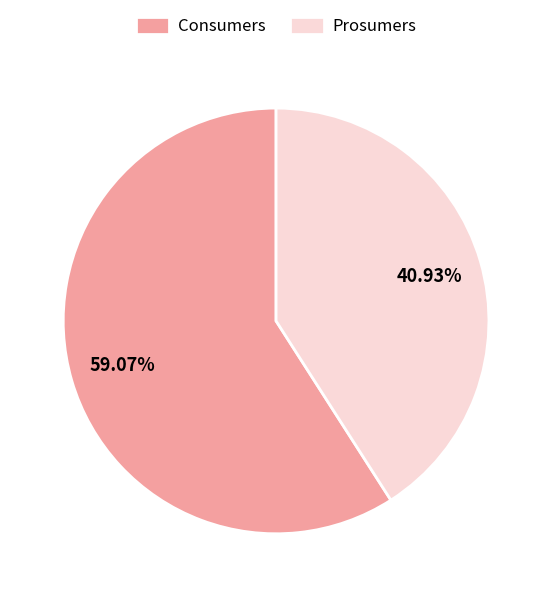

Rank the categories by value from lowest to highest.

Prosumers, Consumers